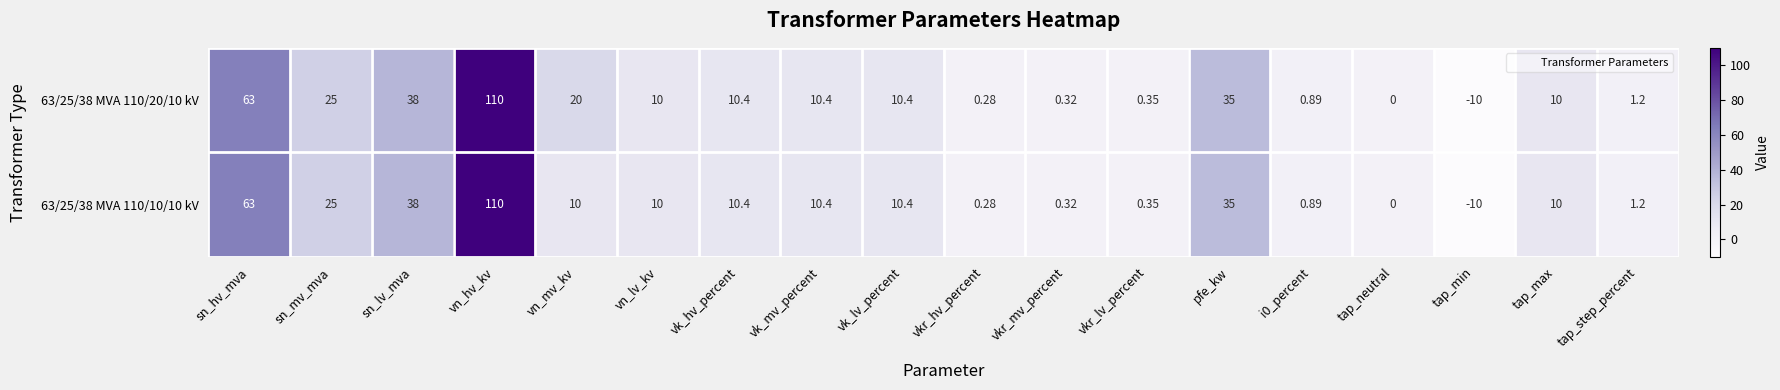

How many distinct data groups are displayed?

2